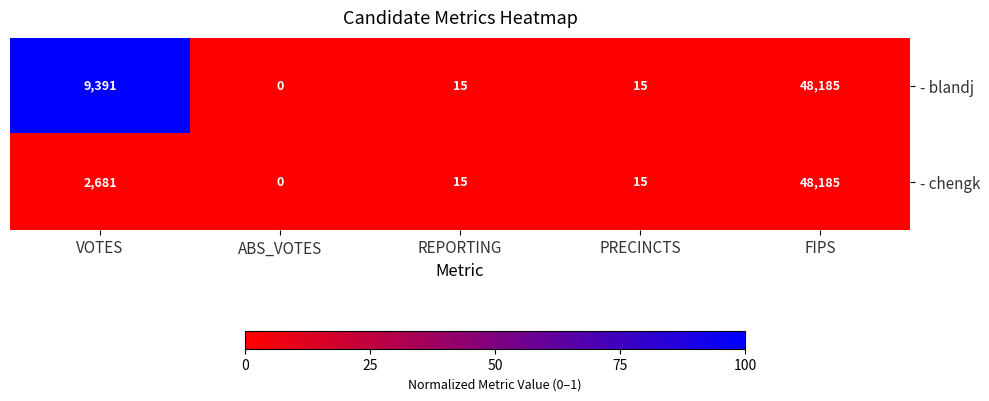

True or false: - chengk has a value of 2681 at VOTES.

True